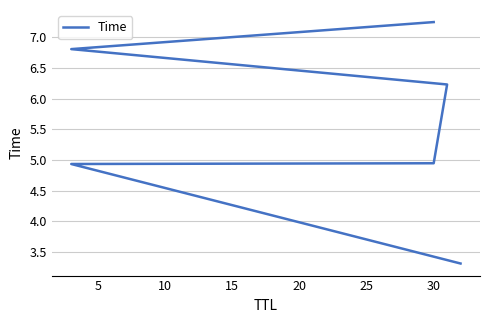

What is the ratio of the value at 20 to the value at 15?

1.1